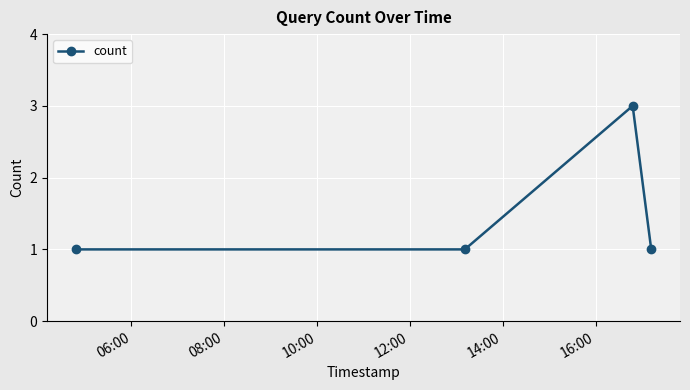

What is the maximum value shown in the chart?

3